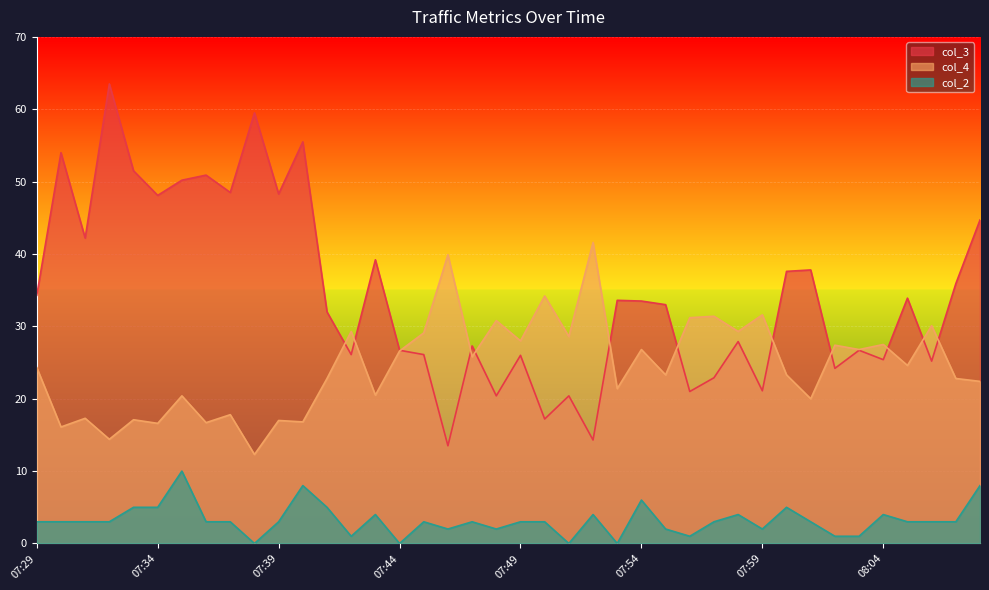

How many lines are shown in the chart?

3